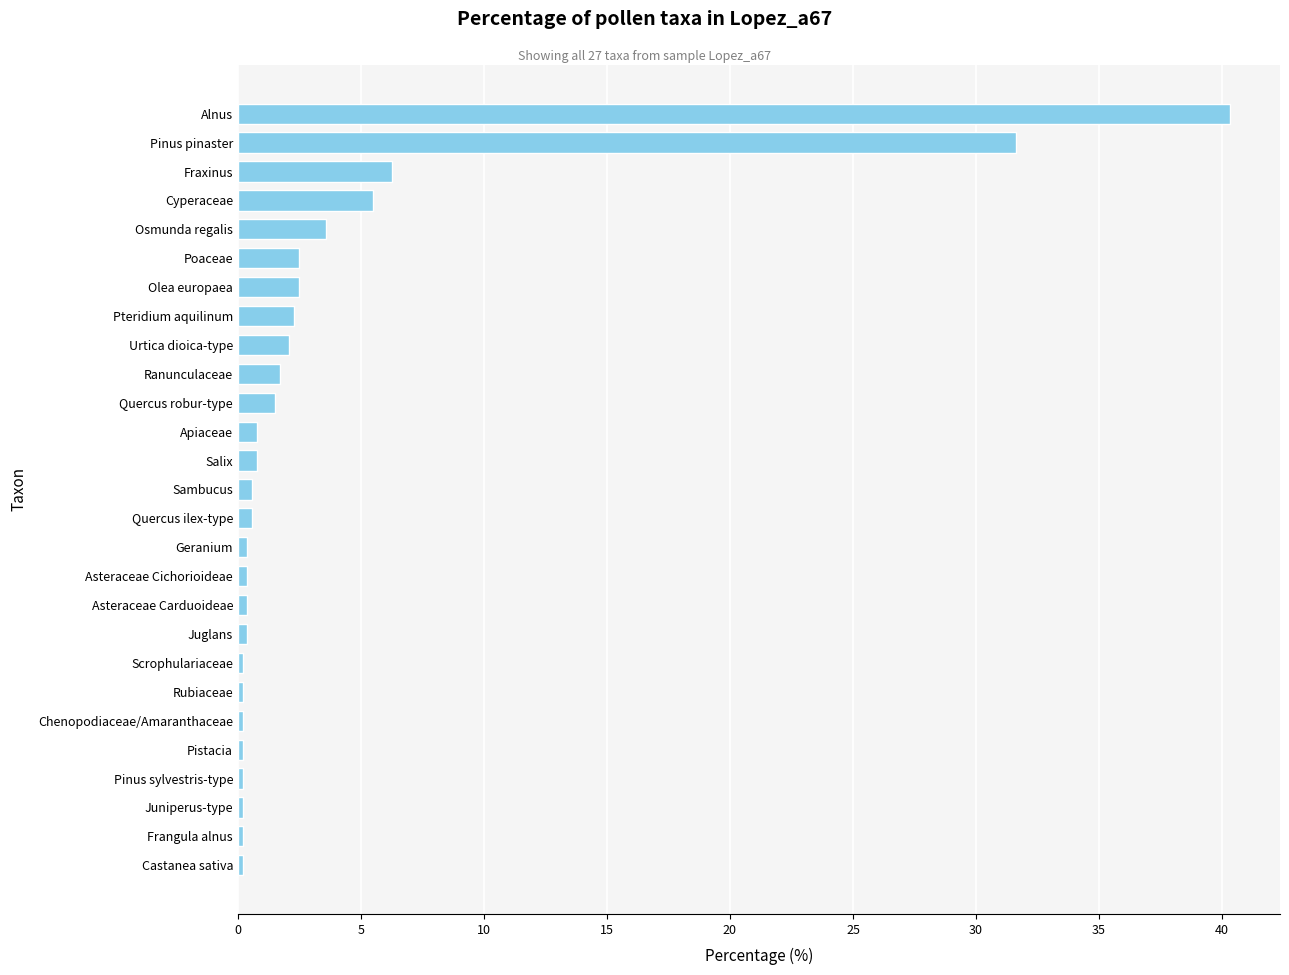

What is the average value?

3.9